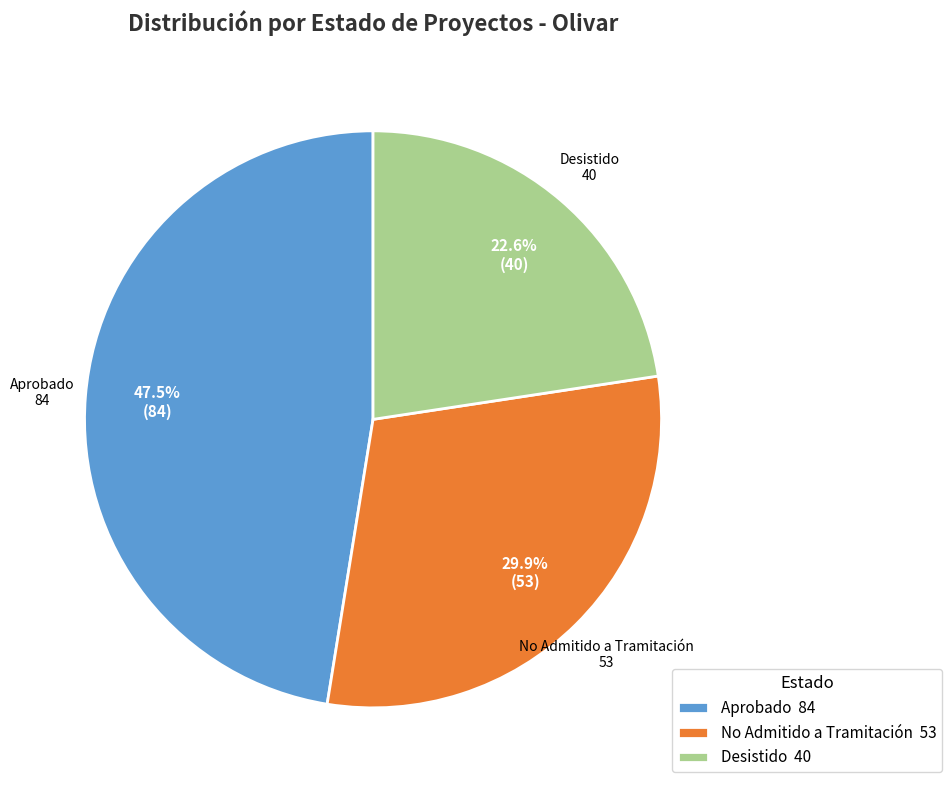

Count the number of slices in the pie.

3